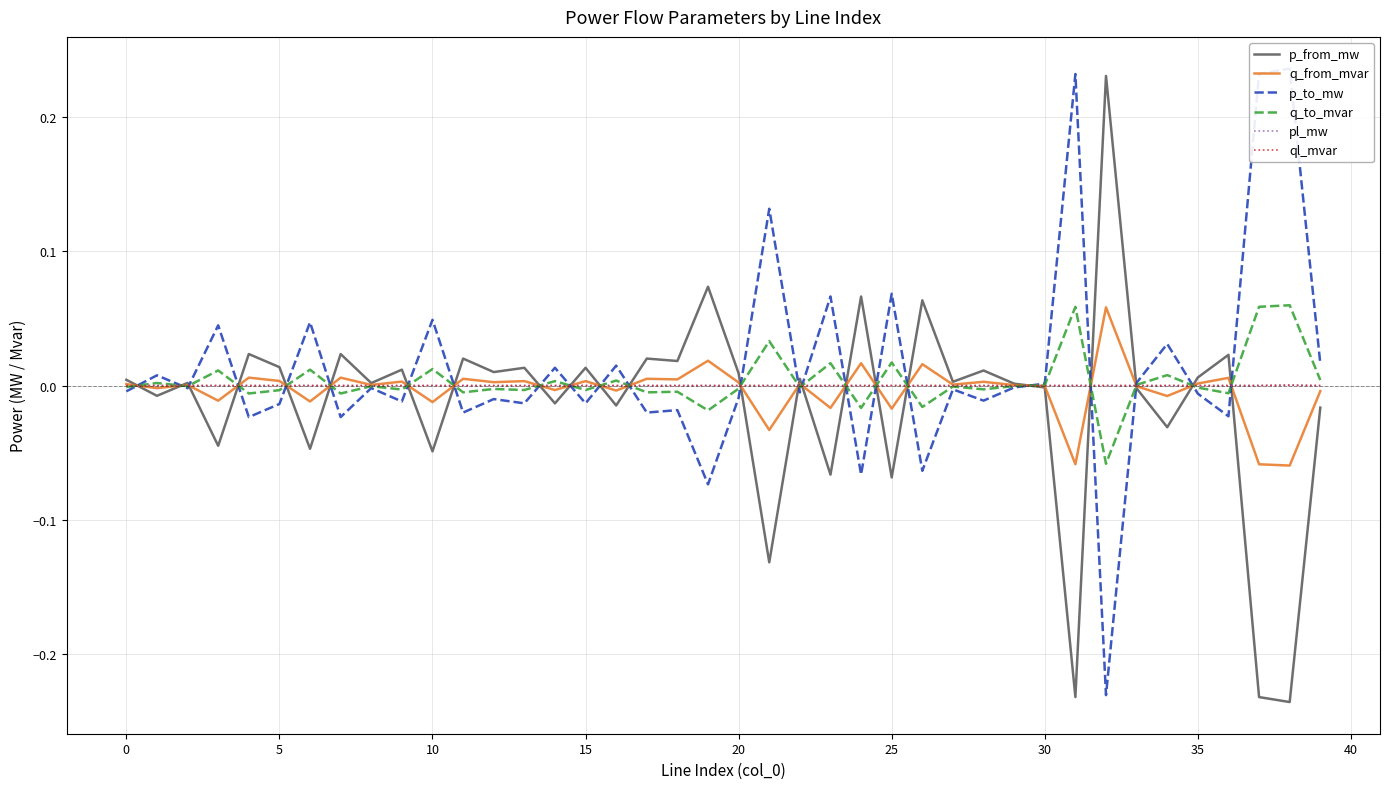

How many interior local peaks does the q_to_mvar series have?

16